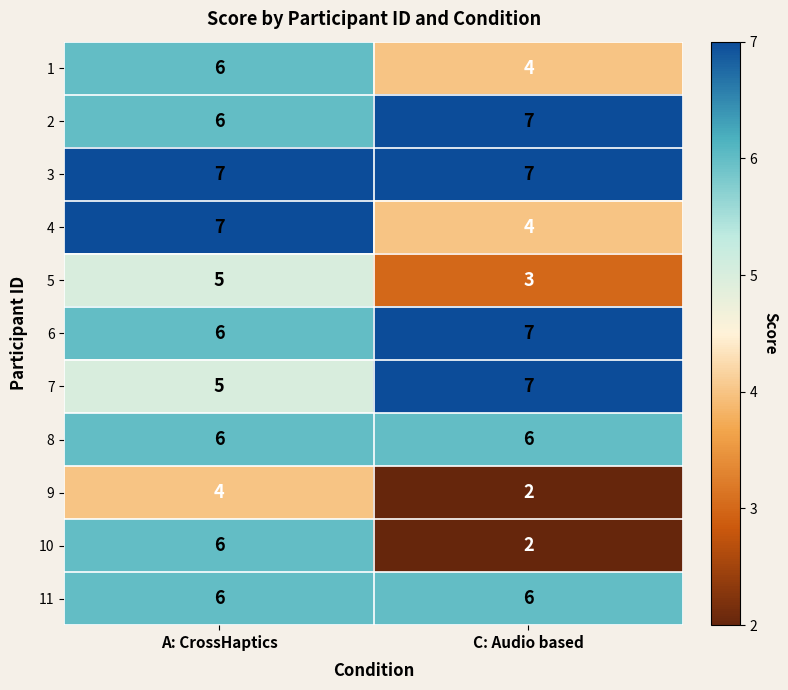

What value does the 7 series have at A: CrossHaptics?

5